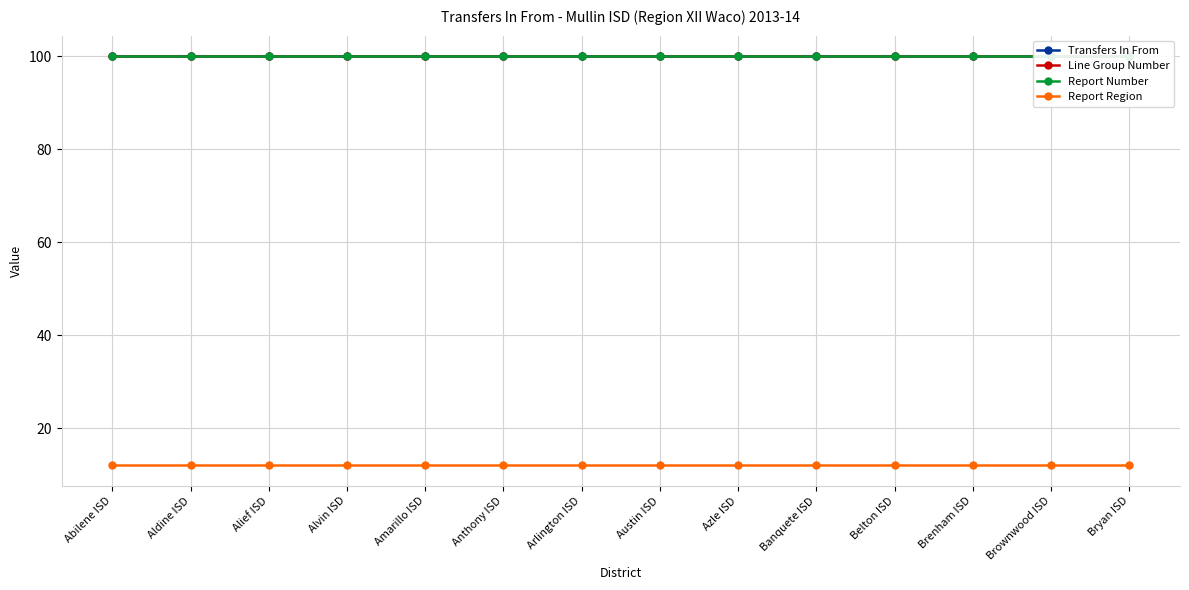

At which category is the sum across all series the highest?

Abilene ISD